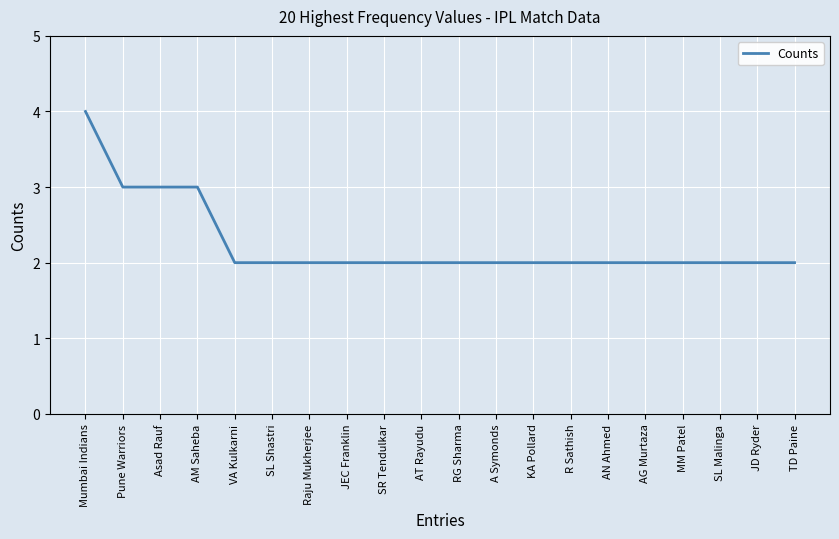

Which label corresponds to the largest value in the chart?

Mumbai Indians